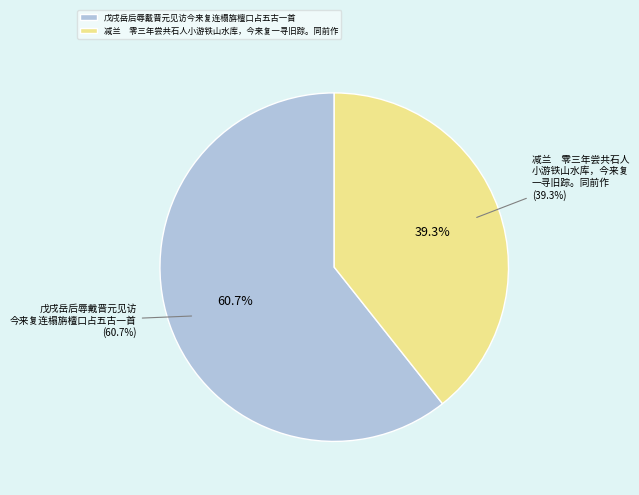

Which has a higher value, 减兰　零三年尝共石人小游铁山水库，今来复一寻旧踪。同前作 or 戊戌岳后辱戴晋元见访今来复连榻旃檀口占五古一首?

戊戌岳后辱戴晋元见访今来复连榻旃檀口占五古一首